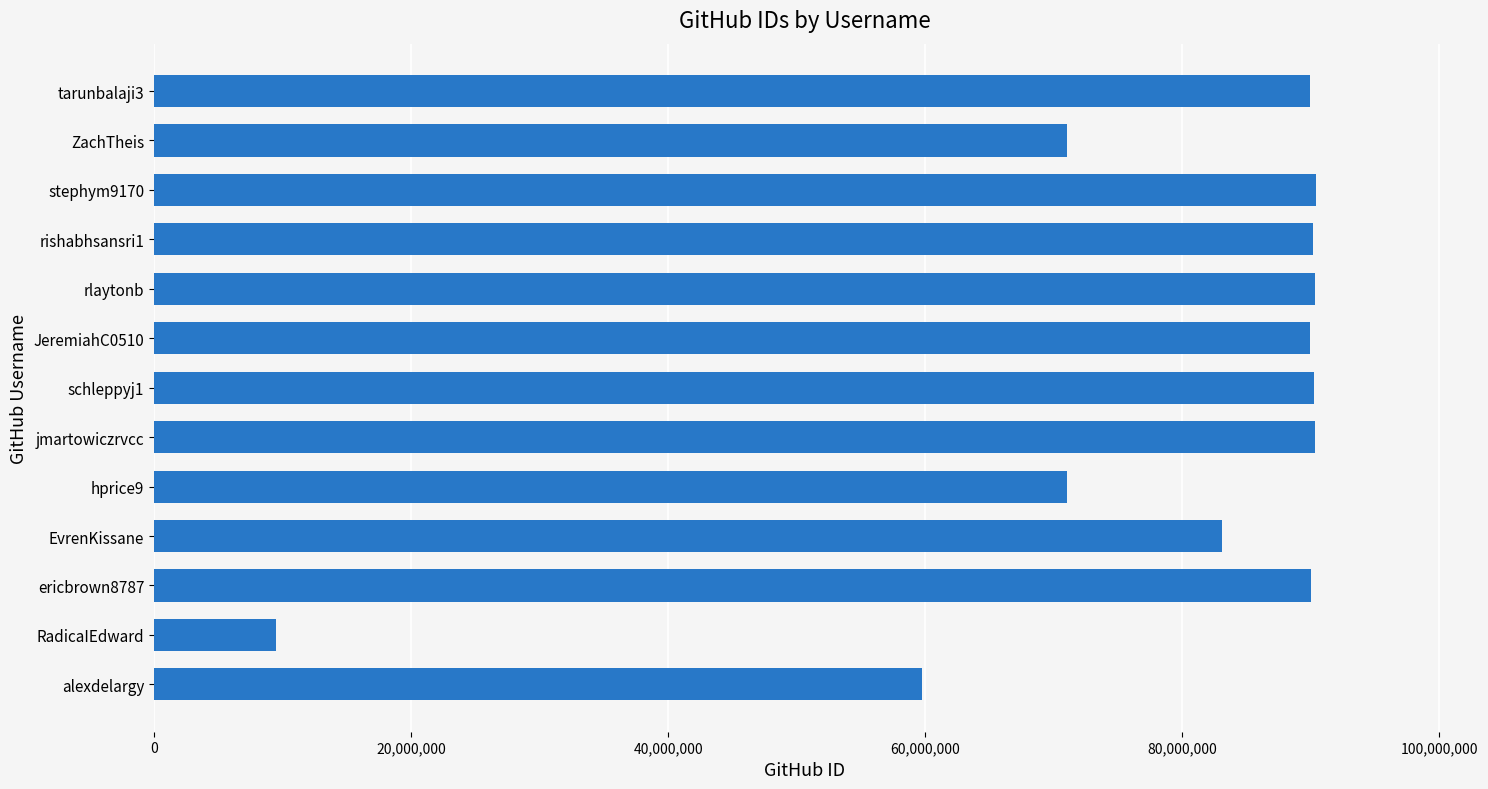

What is the ratio of the value at jmartowiczrvcc to the value at schleppyj1?

1.0